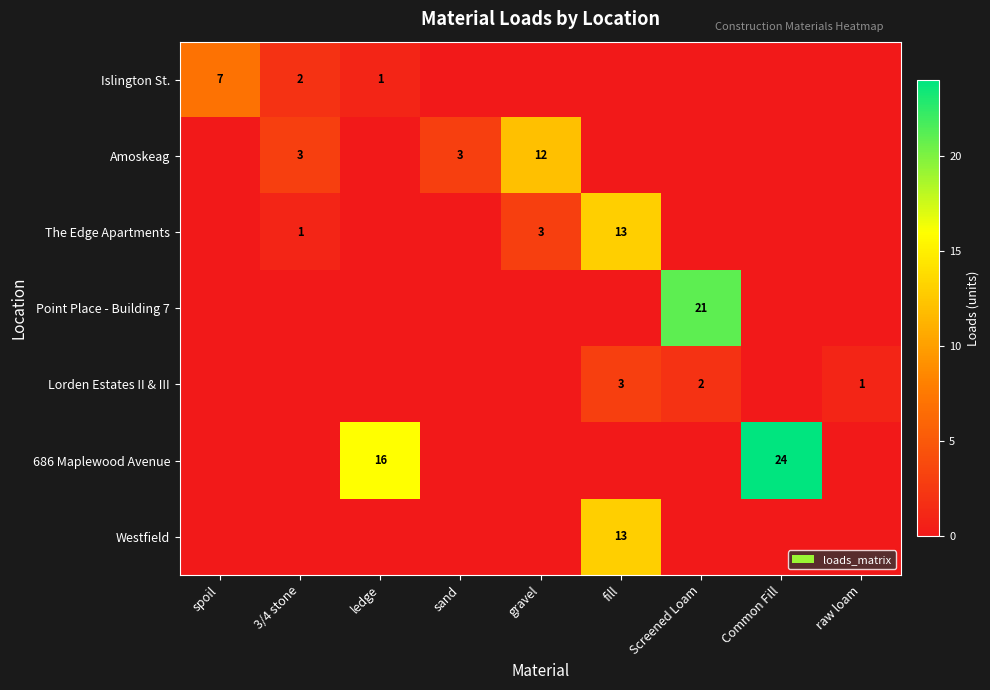

True or false: 686 Maplewood Avenue has a value of 16 at ledge.

True